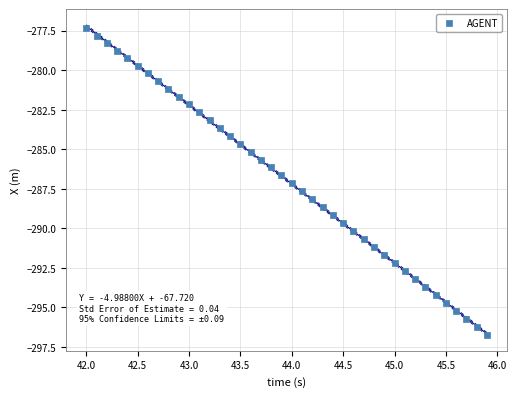

What is the range of X values (max minus min)?

3.9